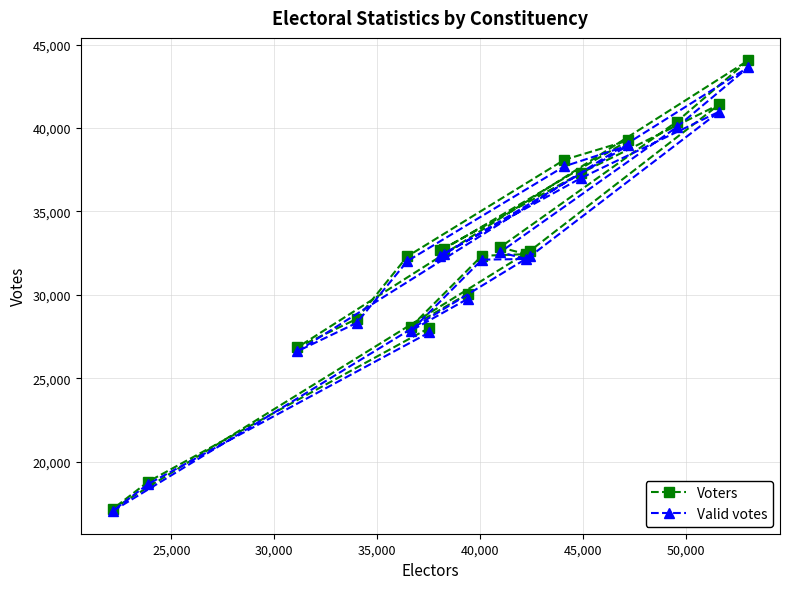

What is the average value of the Valid votes series?

32018